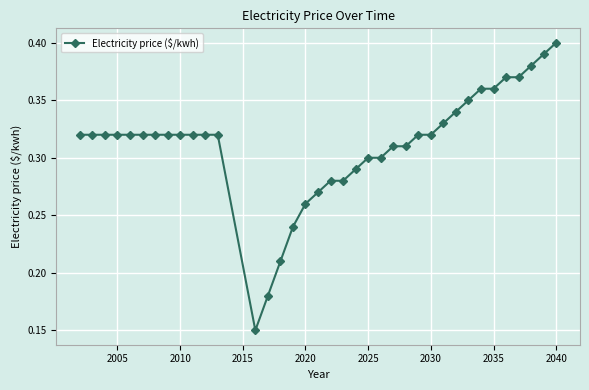

What is the sum of all values?

11.5